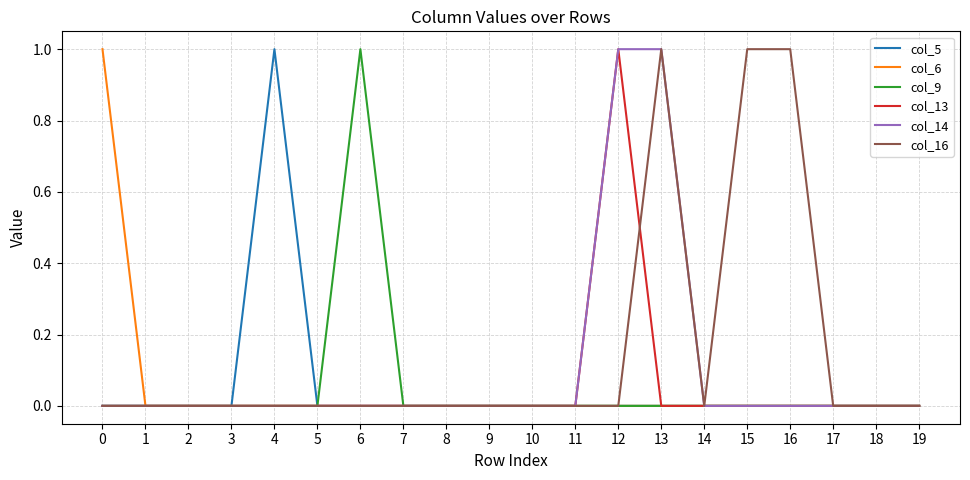

Which series has the largest total across all categories?

col_16